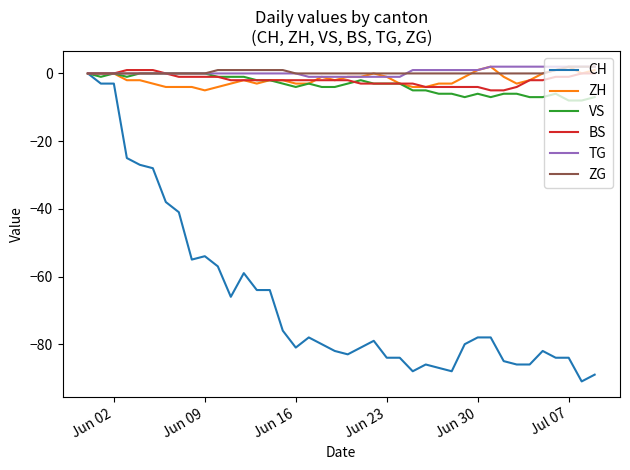

What is the minimum value shown in the chart?

-91